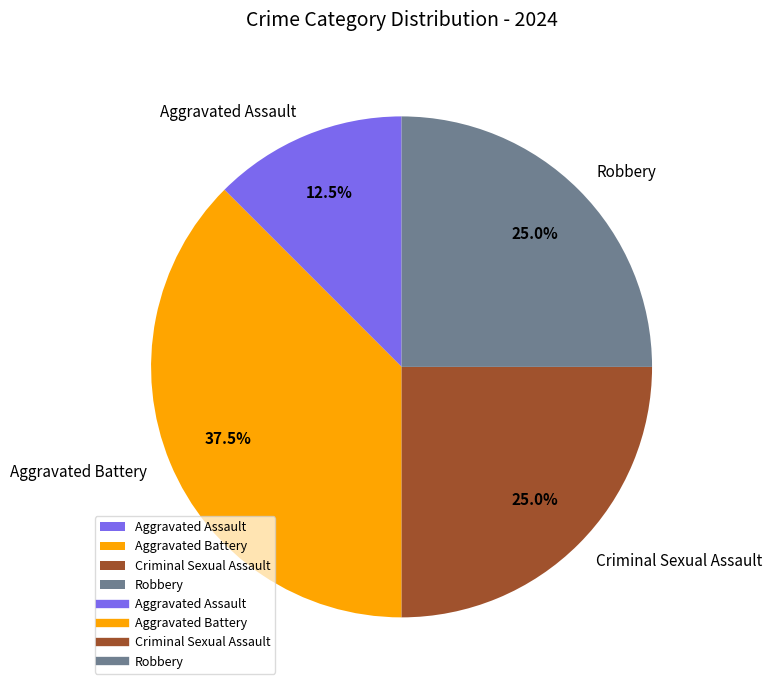

Does Aggravated Battery account for over 50% of the chart?

No